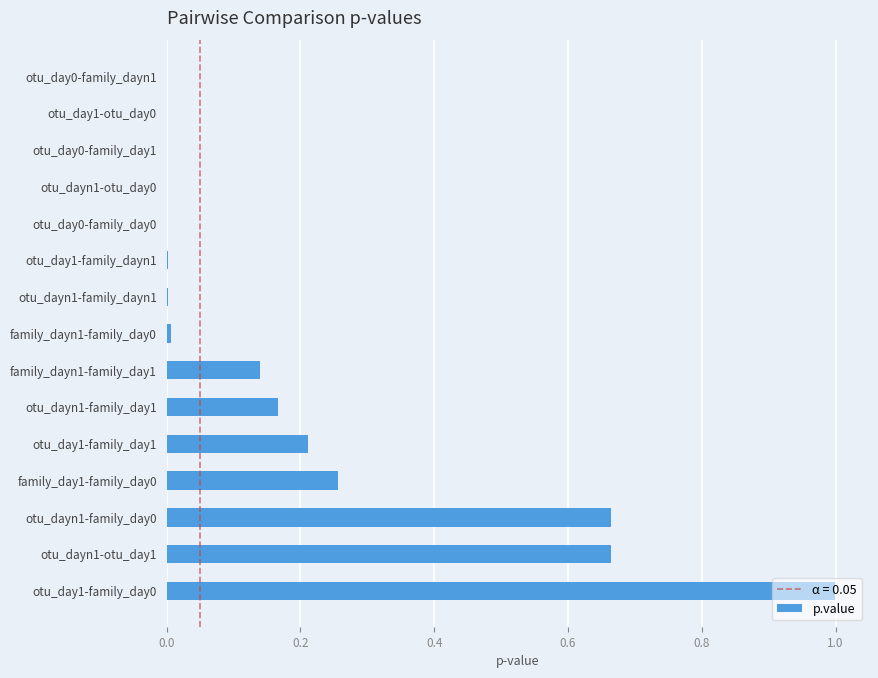

The value at otu_day0-family_day1 is 0.0. True or false?

True